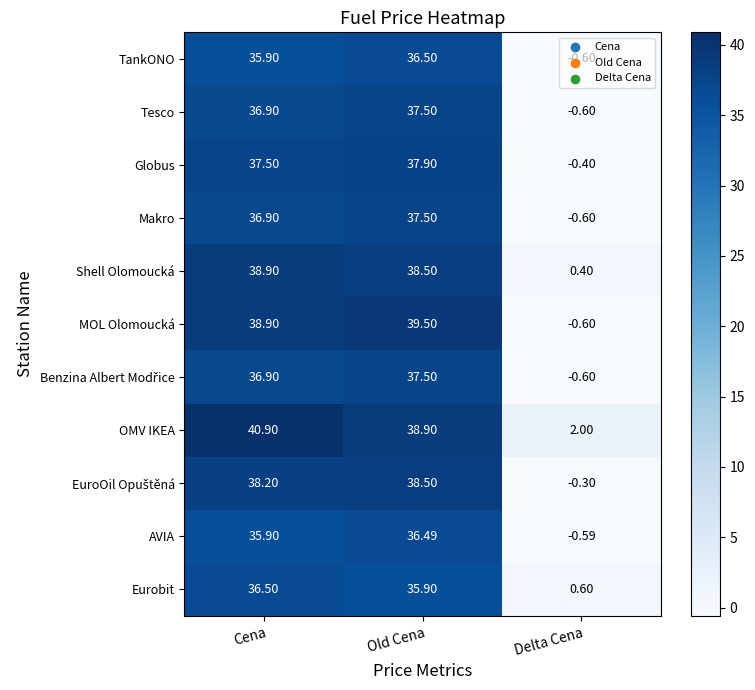

Where does the OMV IKEA series first go above 38?

Cena